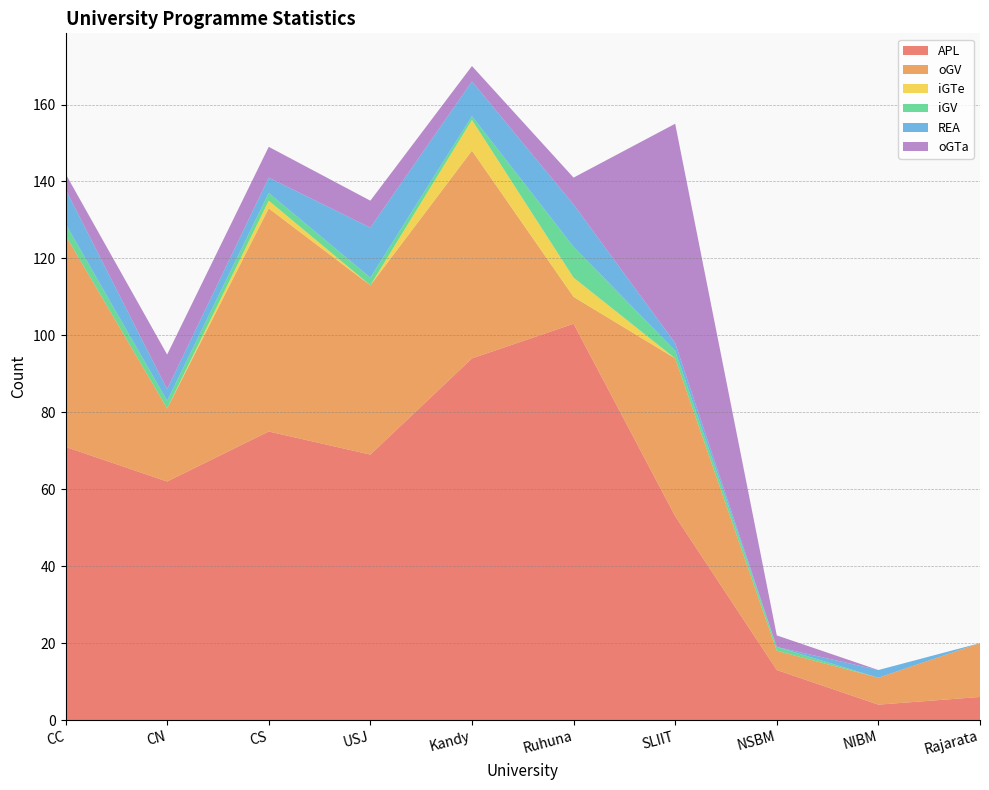

Reading left to right, what are all the values shown in this chart?

APL: 71	62	75	69	94	103	53	13	4	6
oGV: 55	19	58	44	54	7	41	5	7	14
iGTe: 0	0	2	0	8	5	0	0	0	0
iGV: 3	2	2	2	1	8	2	1	0	0
REA: 9	3	4	13	9	11	2	0	2	0
oGTa: 4	9	8	7	4	7	57	3	0	0